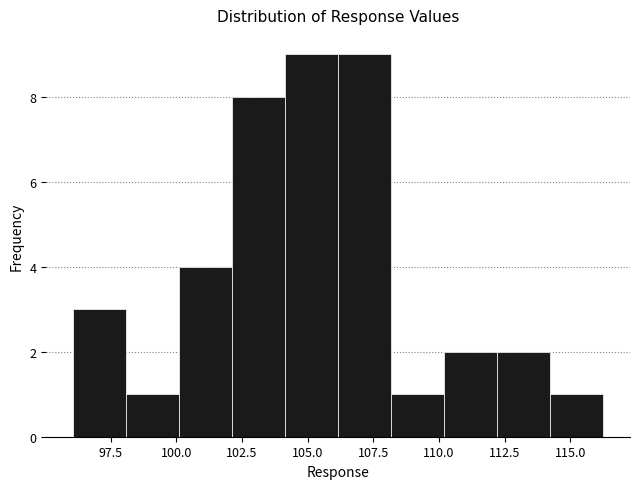

Reading left to right, transcribe this chart: for each bar, give the range it covers on the x-axis and its height. Neither the bar edges nor the heights are printed on the chart, so give them approximately, as read against the axes.

96.0 to 98.0: 3
98.0 to 100.0: 1
100.0 to 102.0: 4
102.0 to 104.0: 8
104.0 to 106.0: 9
106.0 to 108.0: 9
108.0 to 110.0: 1
110.0 to 112.0: 2
112.0 to 114.0: 2
114.0 to 116.5: 1